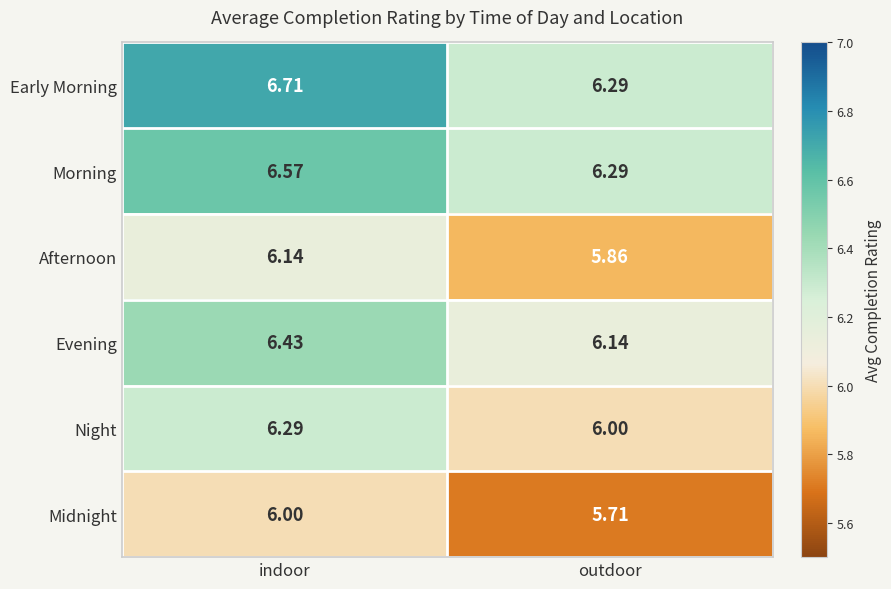

At which label does Morning reach its minimum?

outdoor